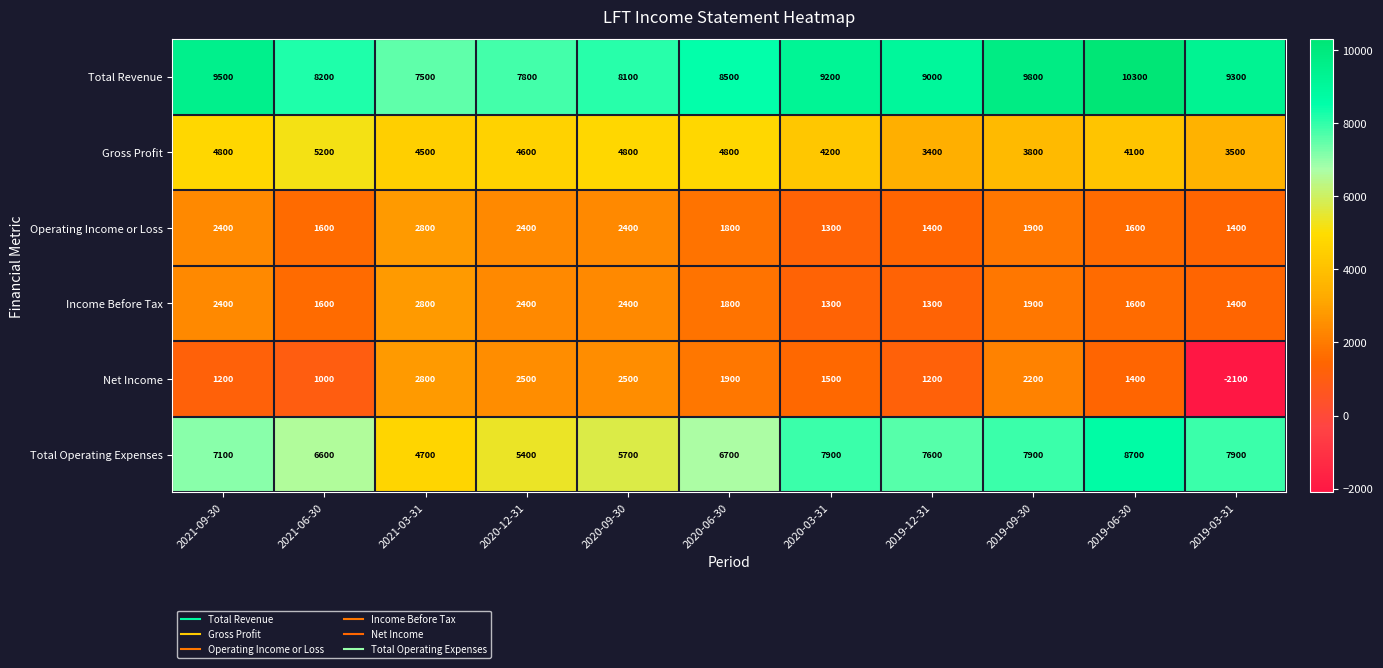

True or false: Gross Profit has a value of 6665 at 2019-06-30.

False